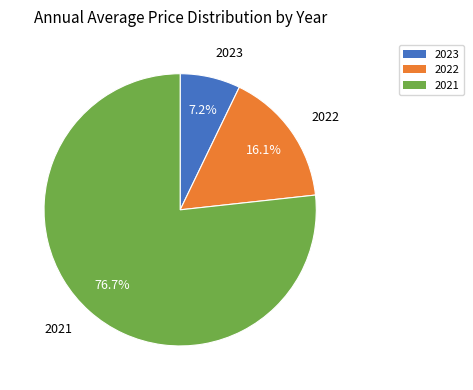

How much of the chart is everything except 2021?

23.3%